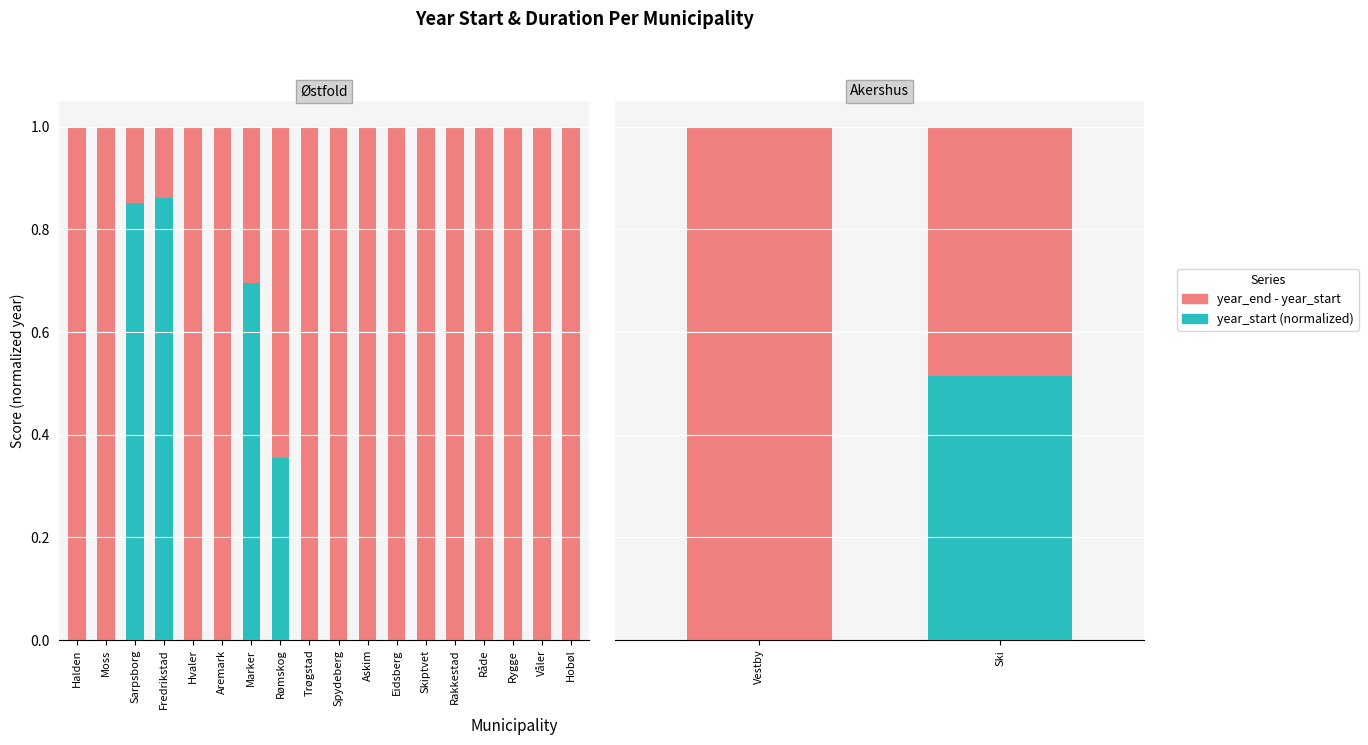

Rank the series by their average value, from highest to lowest.

year_end - year_start, year_start